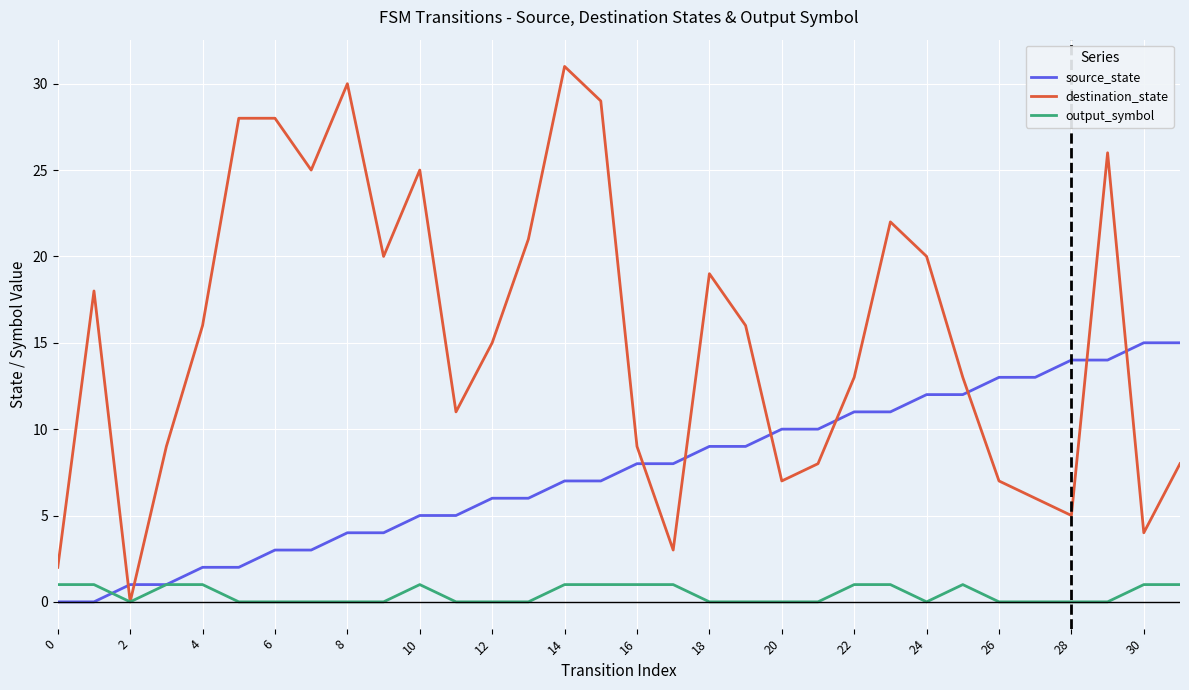

What is the difference between the maximum and minimum values in the output_symbol series?

1